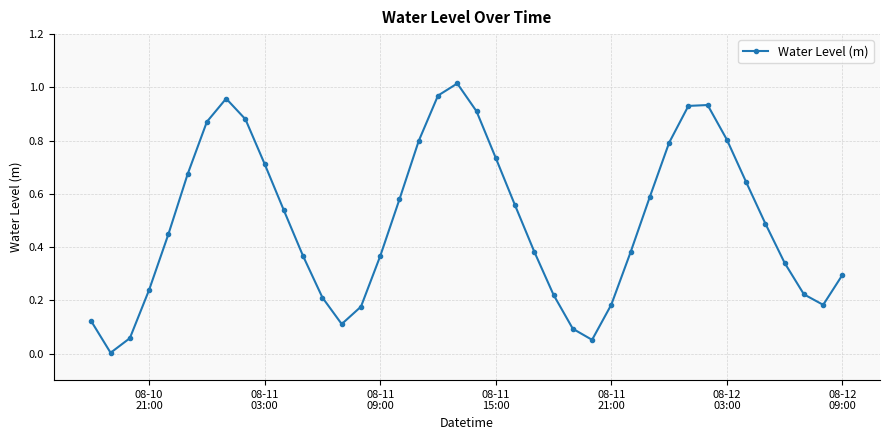

How many points are lower than both their immediate neighbors (excluding endpoints)?

4